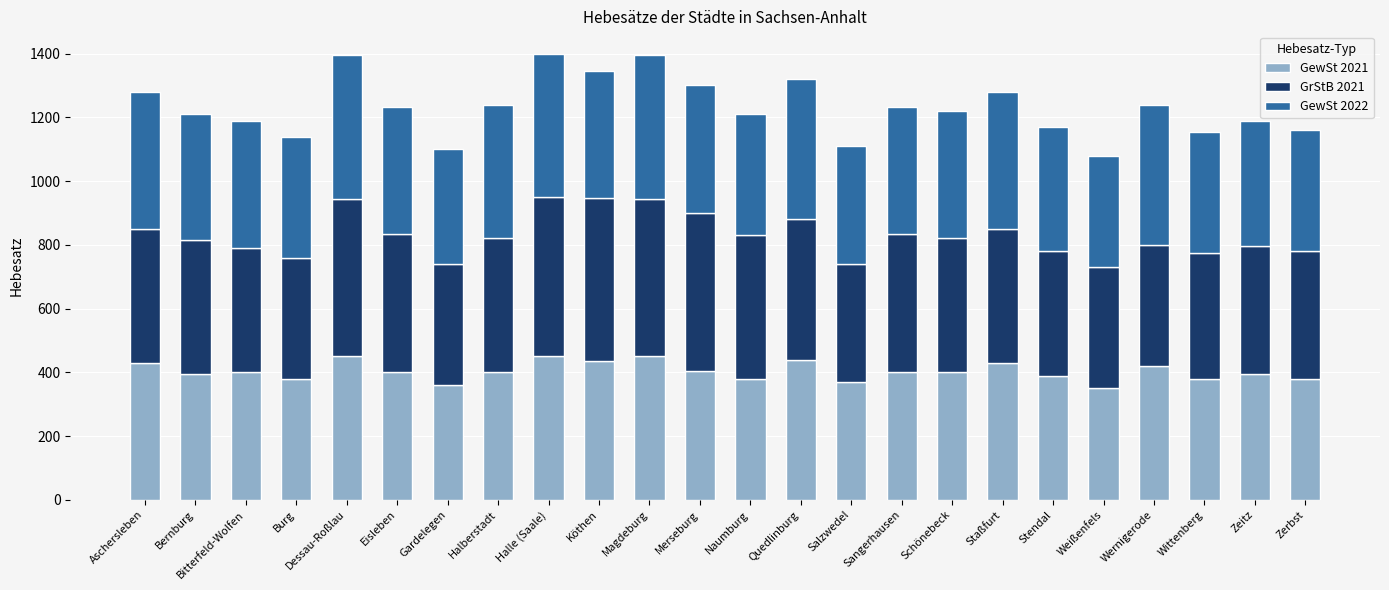

What is the highest value of the GewSt 2021 series?

450